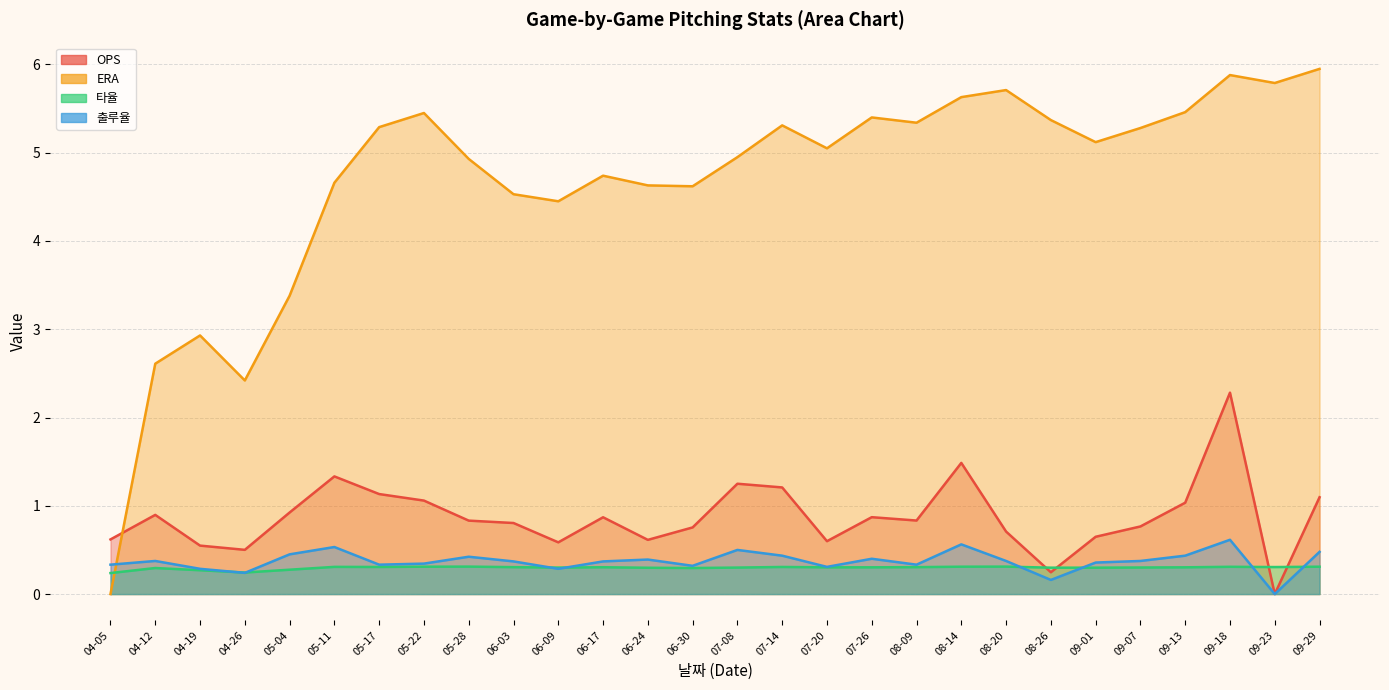

True or false: 타율 and ERA cross at least once.

True